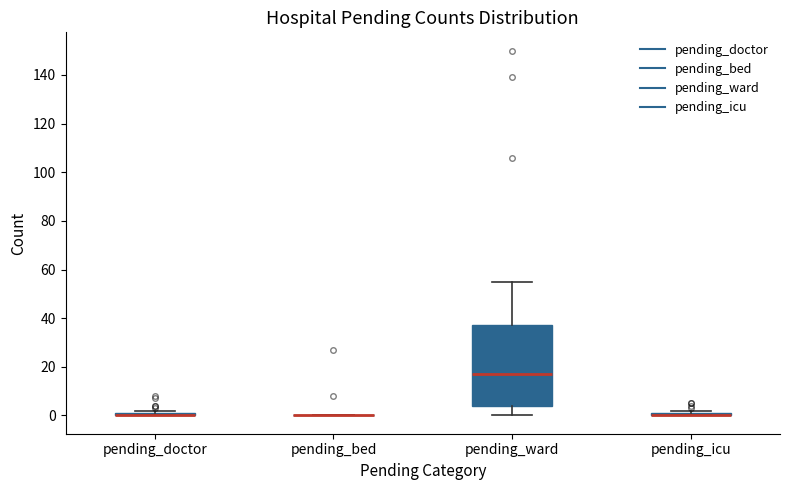

Which box is the tallest, from its lower edge to its upper edge?

pending_ward